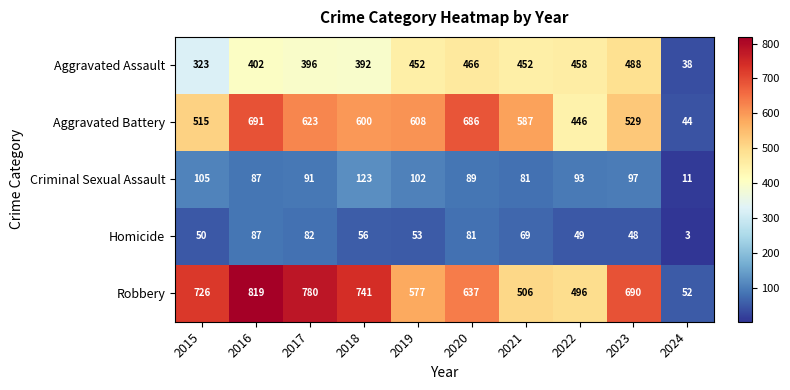

What is the smallest value displayed?

3